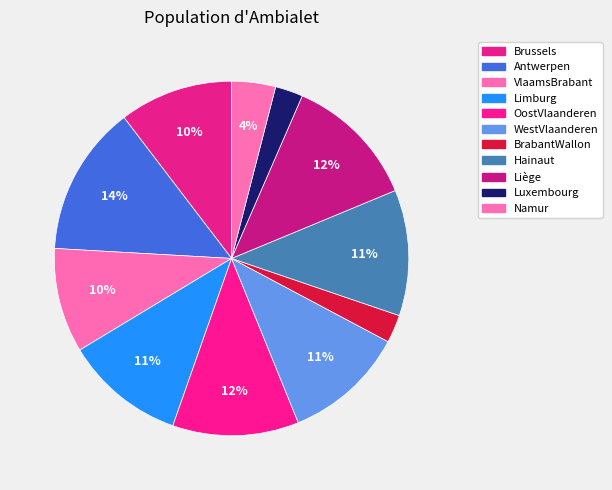

What percentage is the Brussels slice, to the nearest percent?

10%